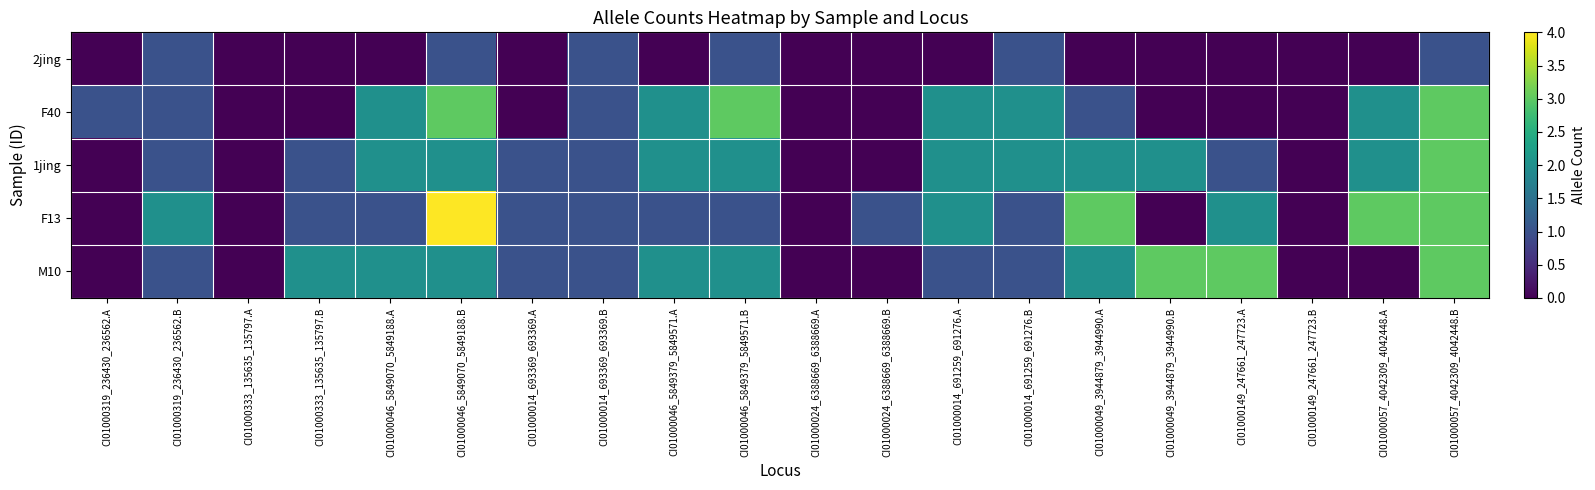

List the series in order of their peak value, lowest first.

2jing, F40, 1jing, M10, F13